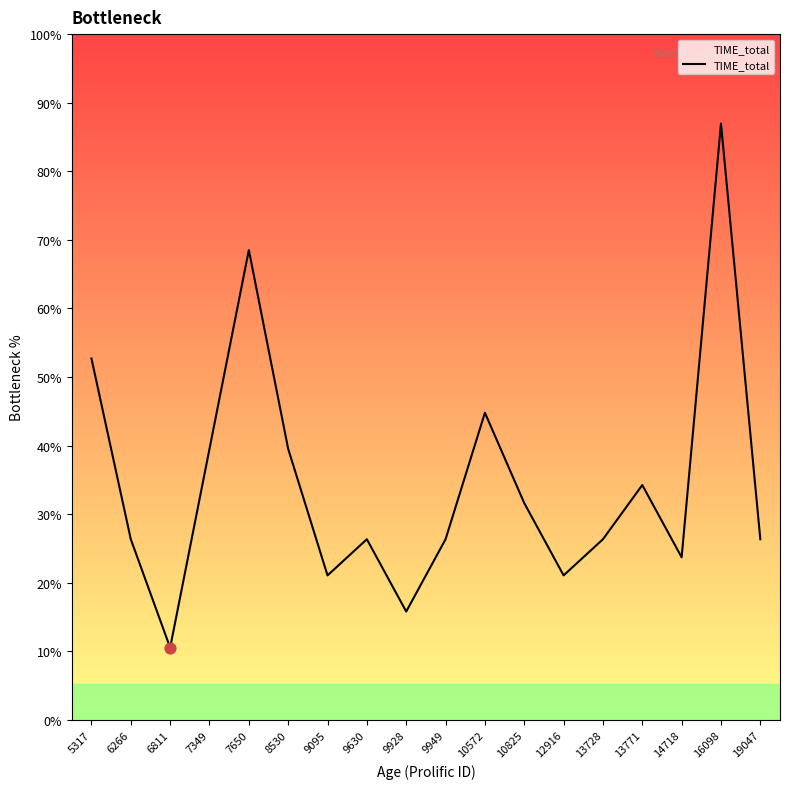

Between 10572 and 14718, which is larger?

10572